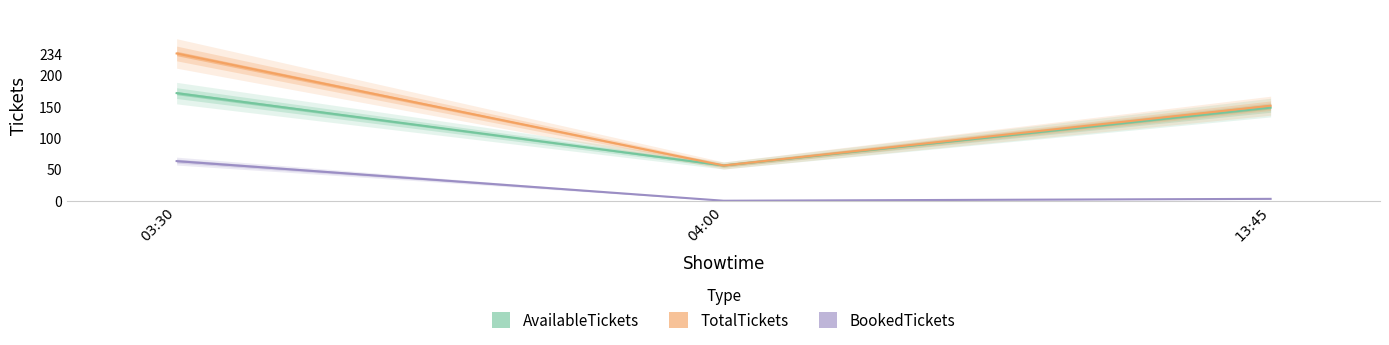

What is the sum of all TotalTickets values?

441